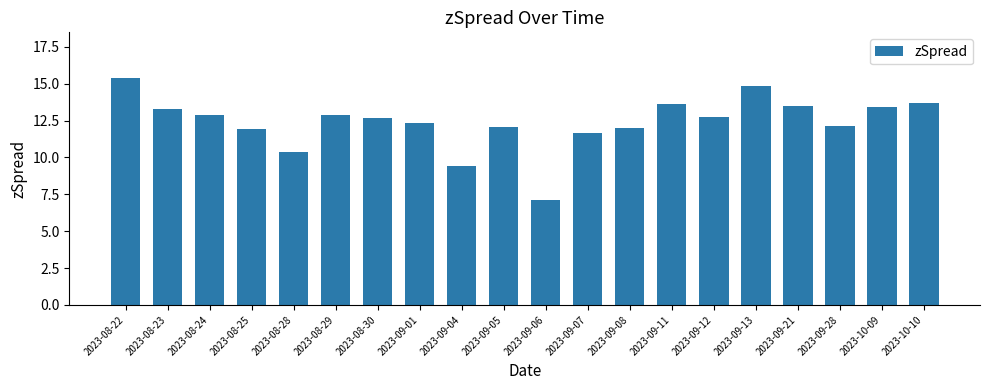

What position from the left is 2023-09-04?

9